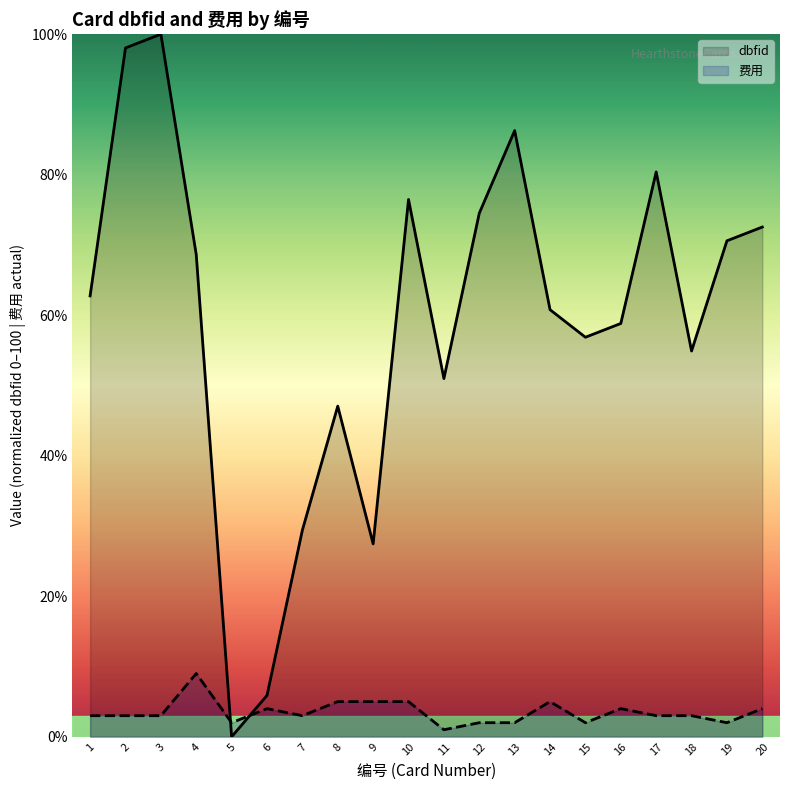

In dbfid, how many points are higher than both neighbors (excluding endpoints)?

5